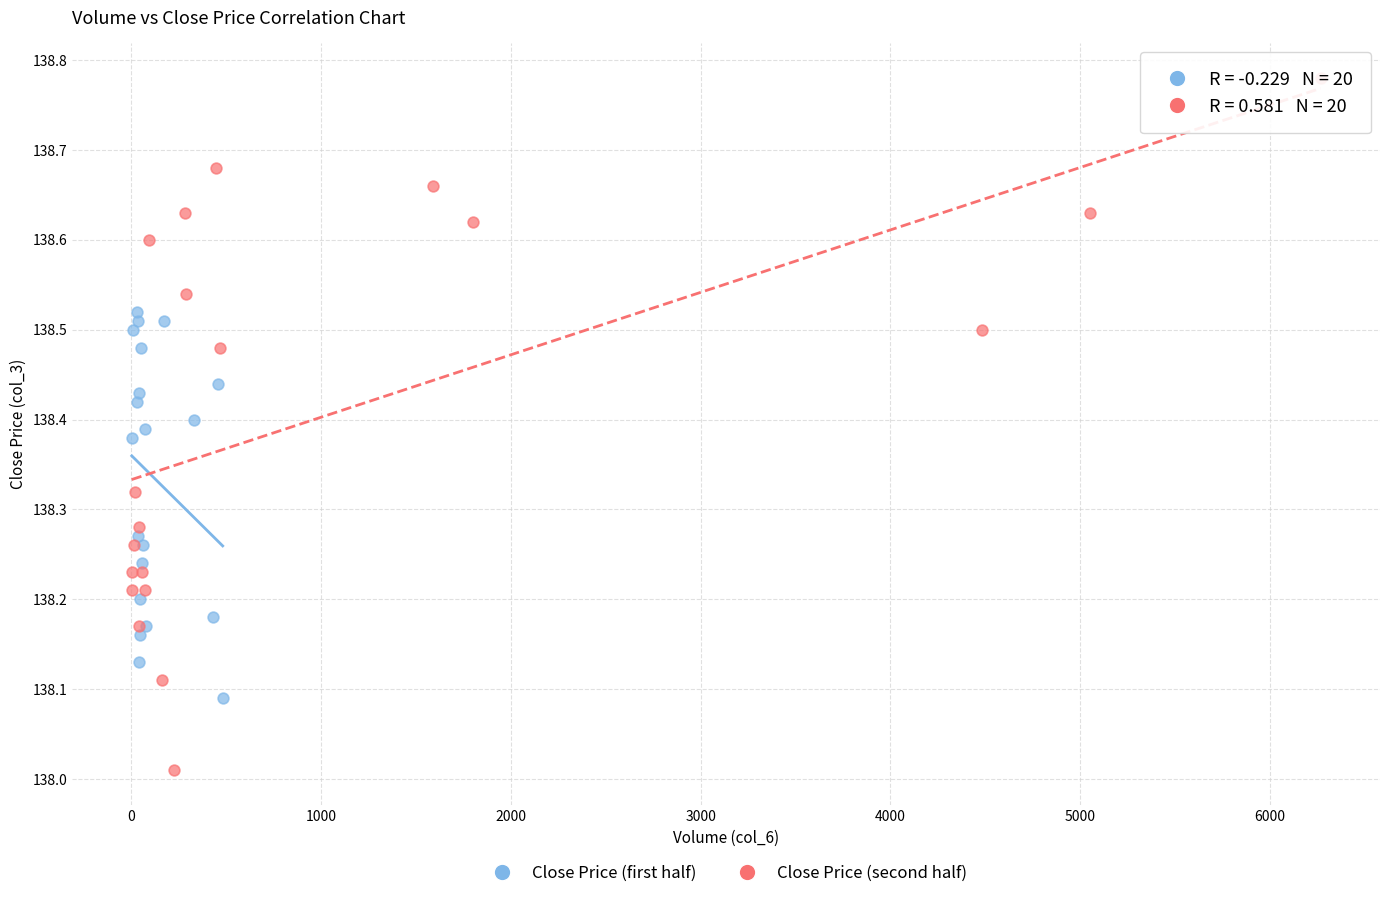

Which series reaches the maximum Y coordinate?

Close Price (second half)